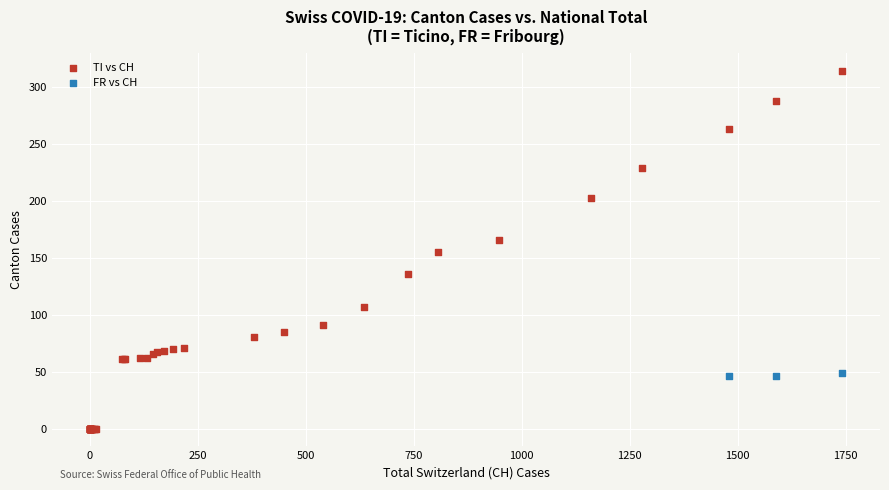

Which series reaches the minimum Y coordinate?

TI vs CH